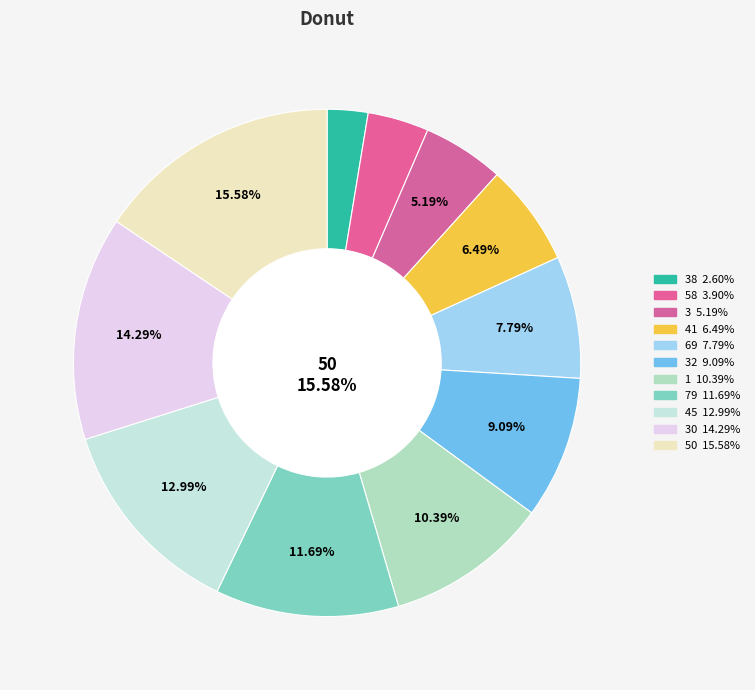

Which slice is the smallest?

38